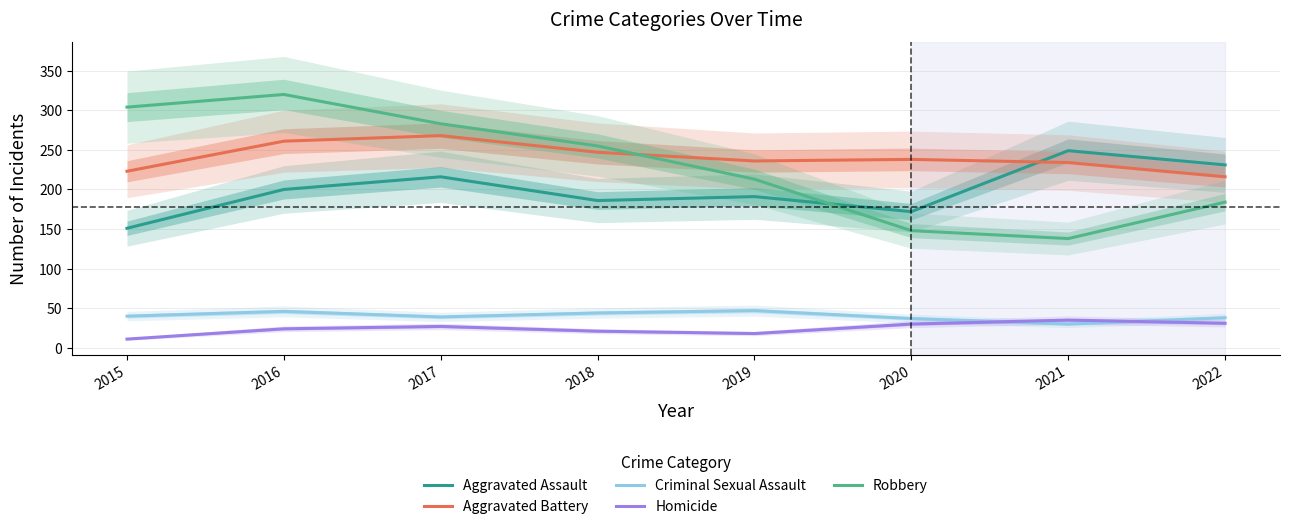

Reading left to right, what are all the values shown in this chart?

Aggravated Assault: 151	200	216	186	191	172	249	231
Aggravated Battery: 223	261	268	247	236	238	234	216
Criminal Sexual Assault: 40	46	39	44	47	37	30	38
Homicide: 11	24	27	21	18	30	35	31
Robbery: 304	320	283	255	213	148	138	184